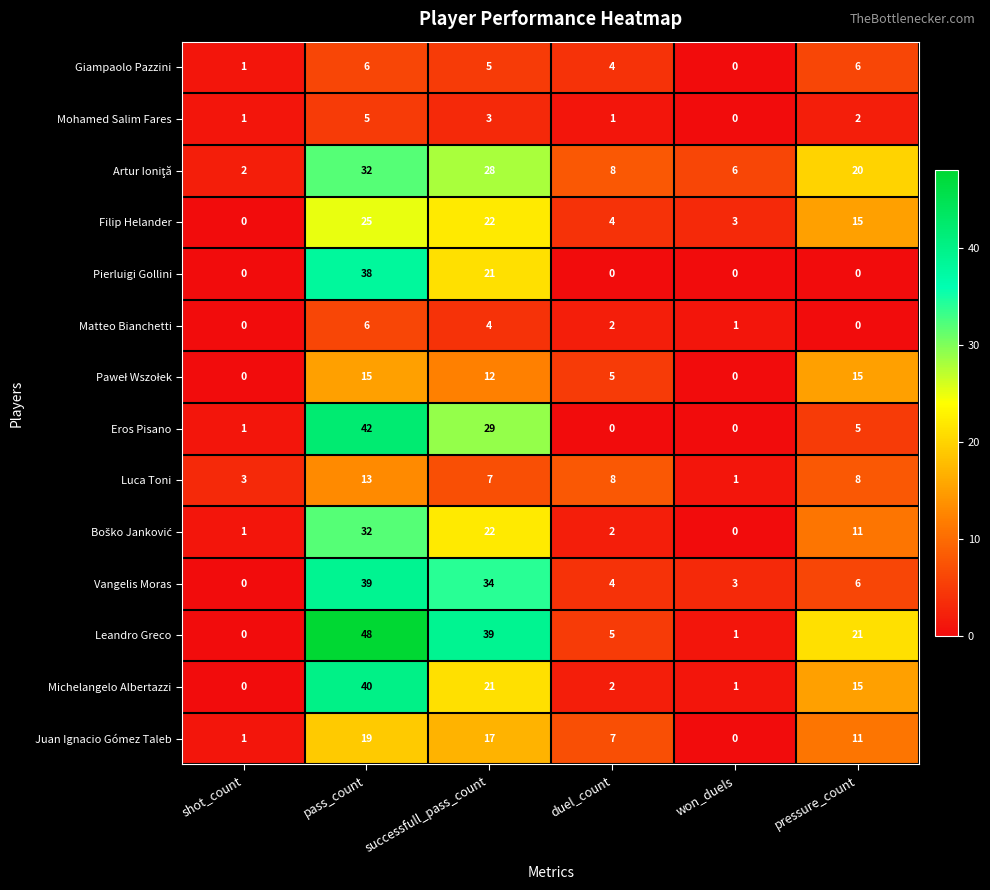

Which series changed the most between shot_count and pass_count?

Leandro Greco